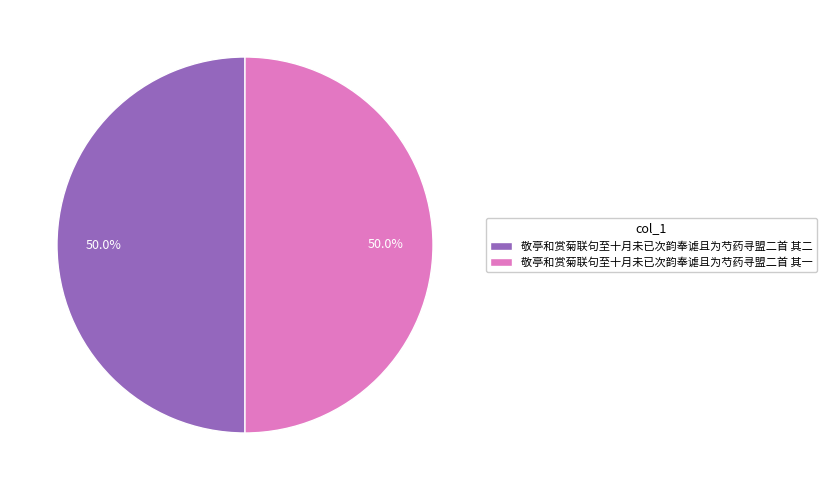

Do 敬亭和赏菊联句至十月未已次韵奉谑且为芍药寻盟二首 其一 and 敬亭和赏菊联句至十月未已次韵奉谑且为芍药寻盟二首 其二 together represent more than half of the pie?

Yes